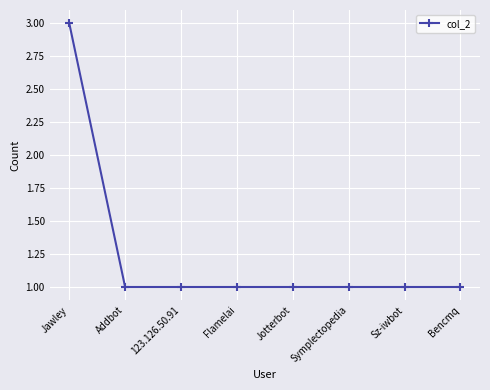

What is the label of the 3rd point from the right?

Symplectopedia